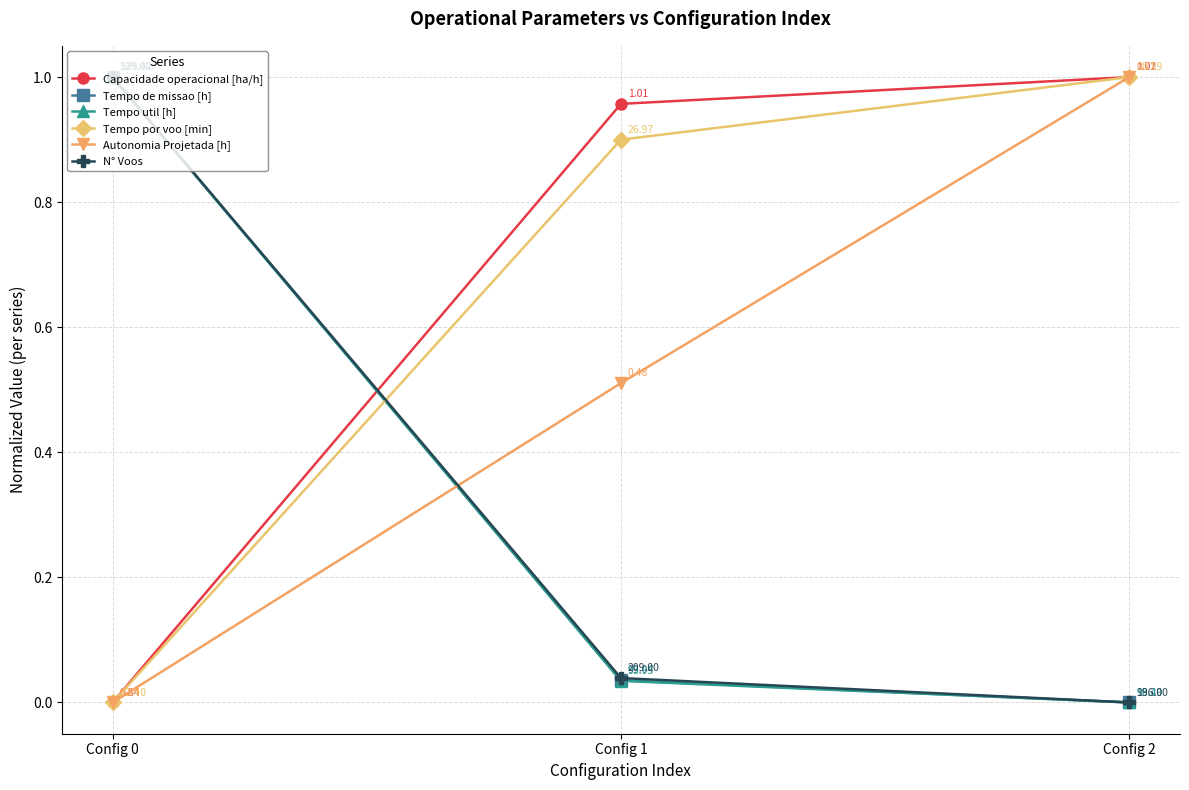

Is it true that Tempo util [h] equals 1.0 at Config 0?

True